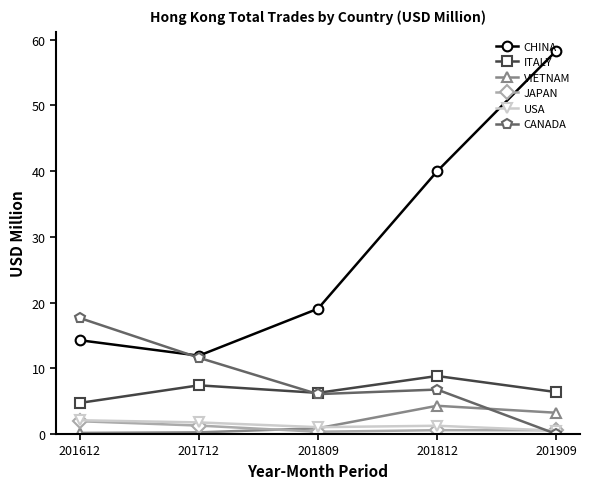

Which series has the widest spread of values?

CHINA